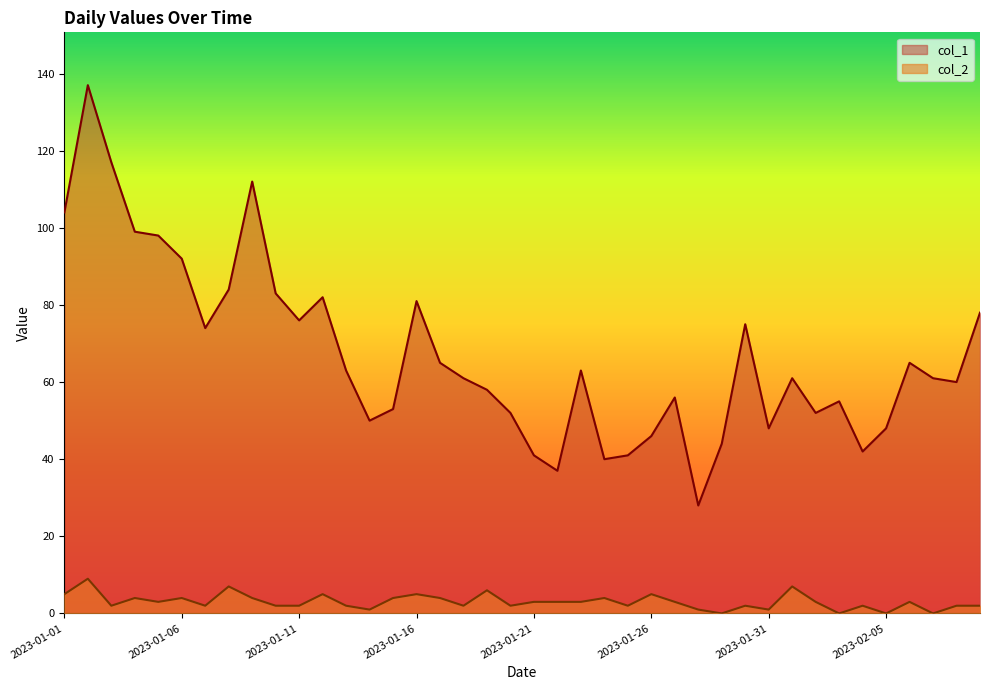

Count the col_2 values in the range 2 to 4.

25